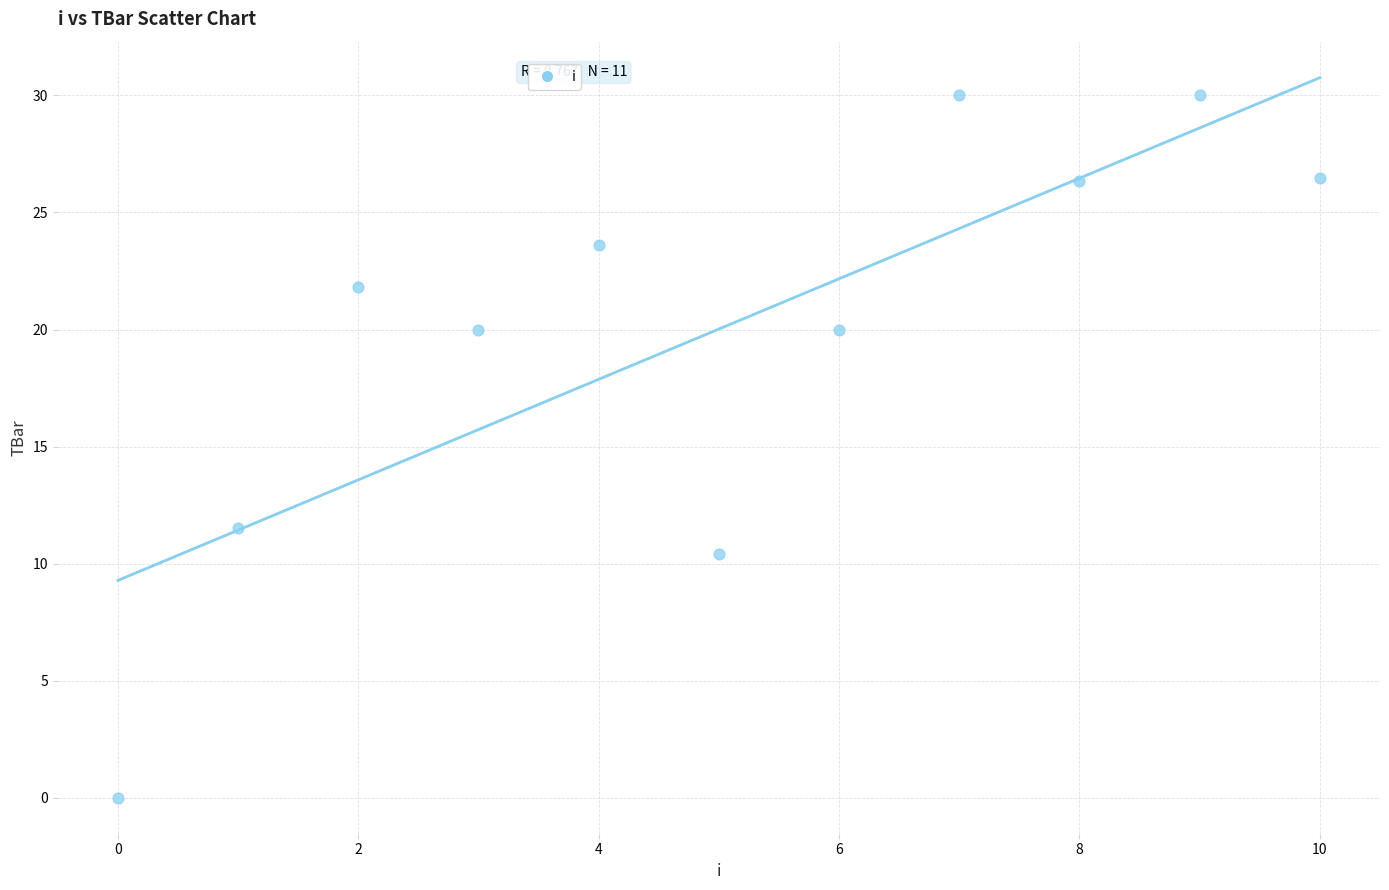

What is the range of Y values (max minus min)?

30.0